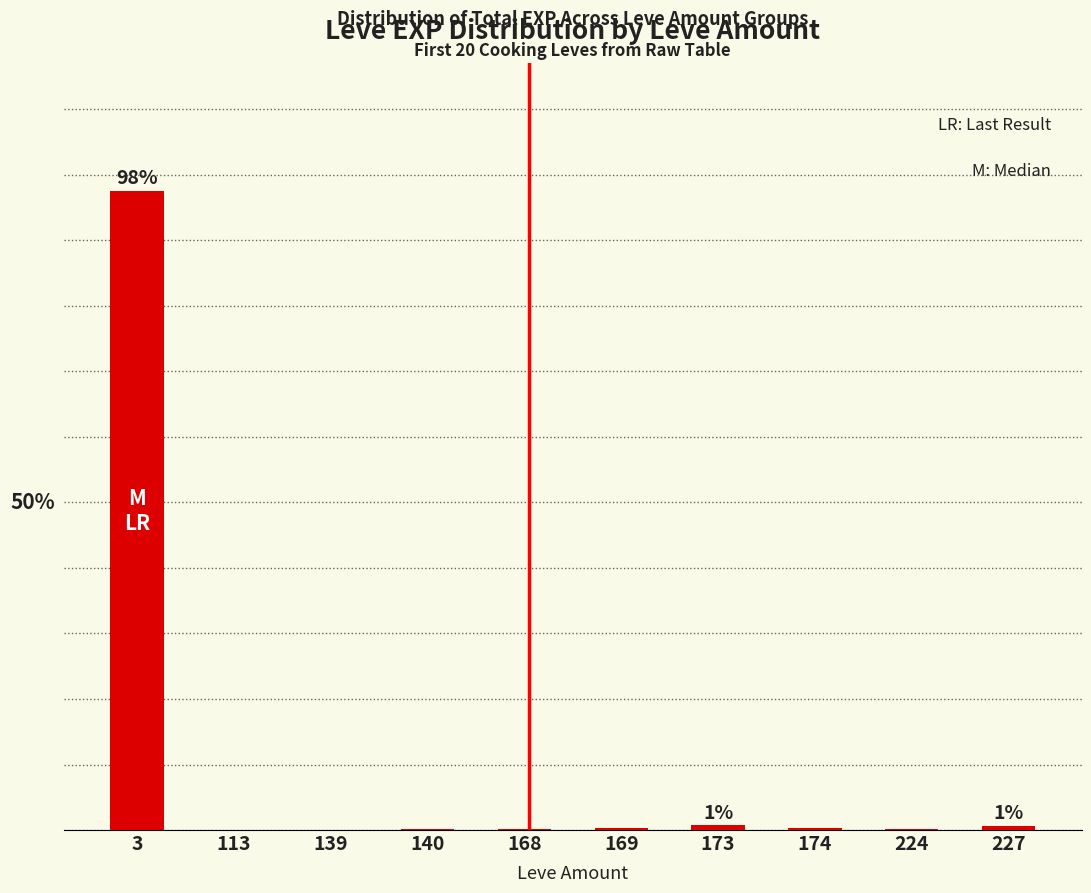

Which category has the highest value across all series?

3